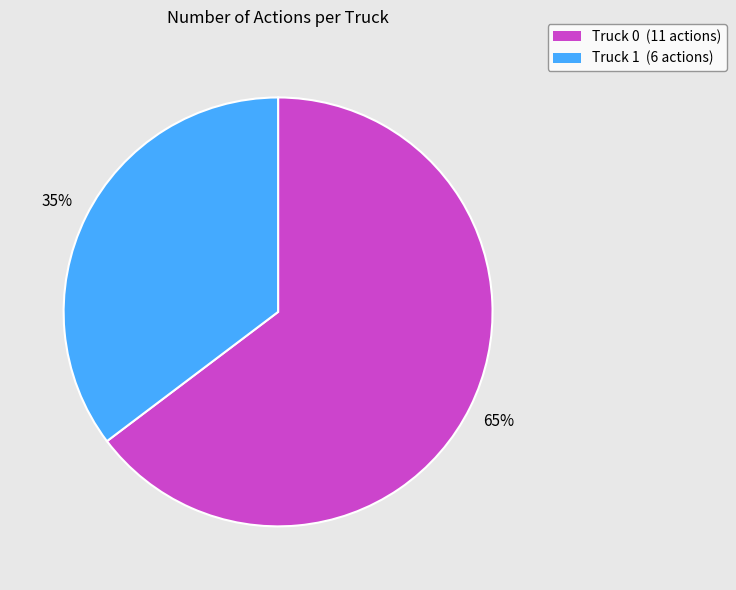

To the nearest percent, what is the combined percentage of Truck 0 (11 actions) and Truck 1 (6 actions)?

100%